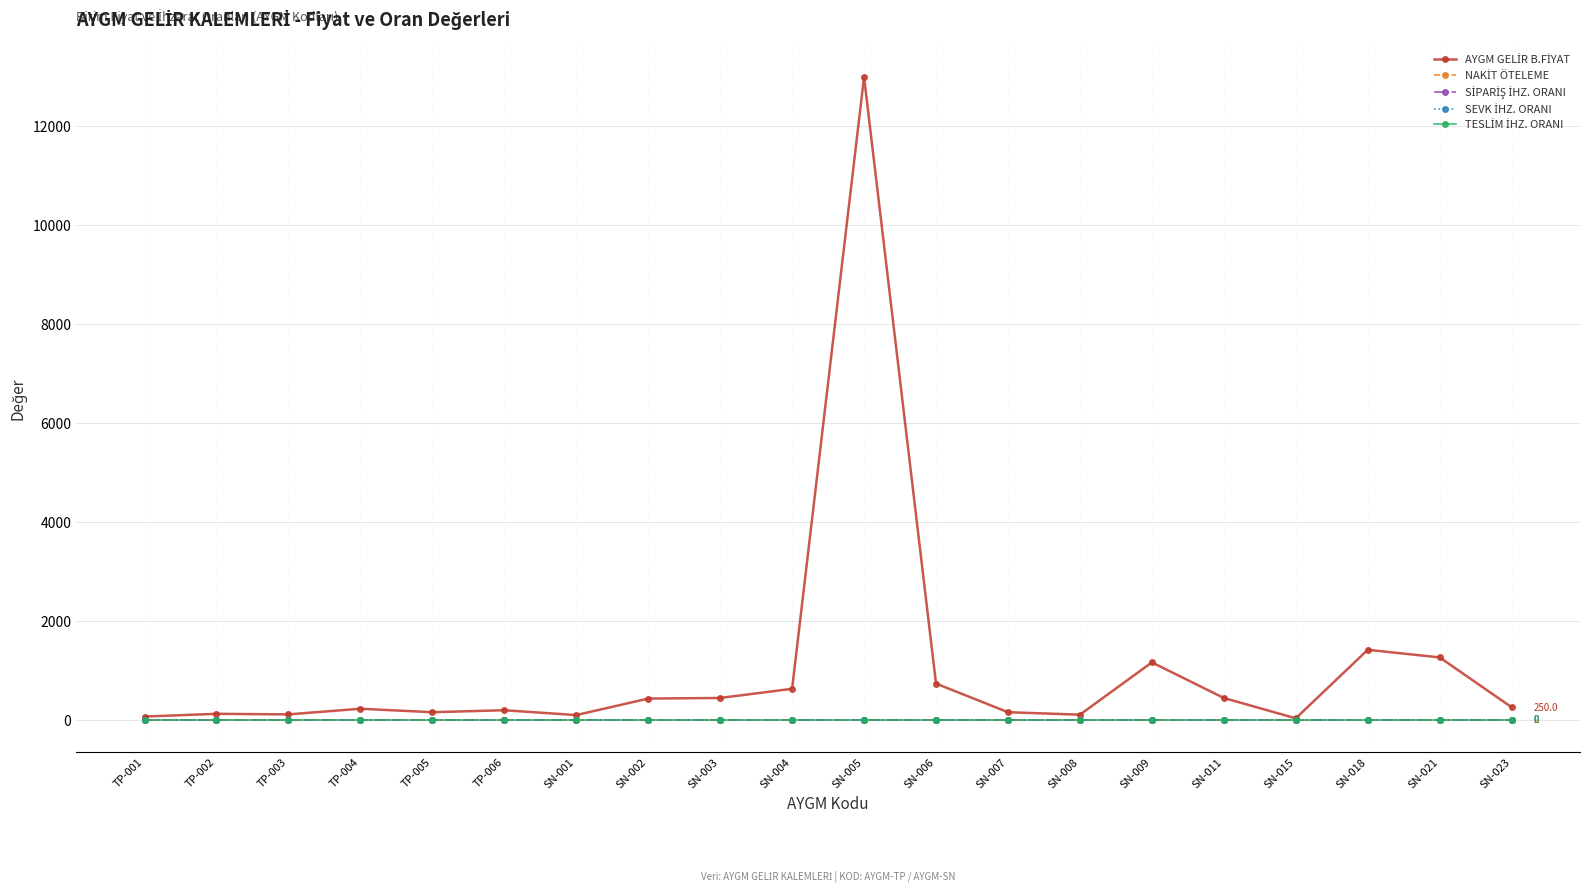

What is the total value across all series at TP-005?

152.0